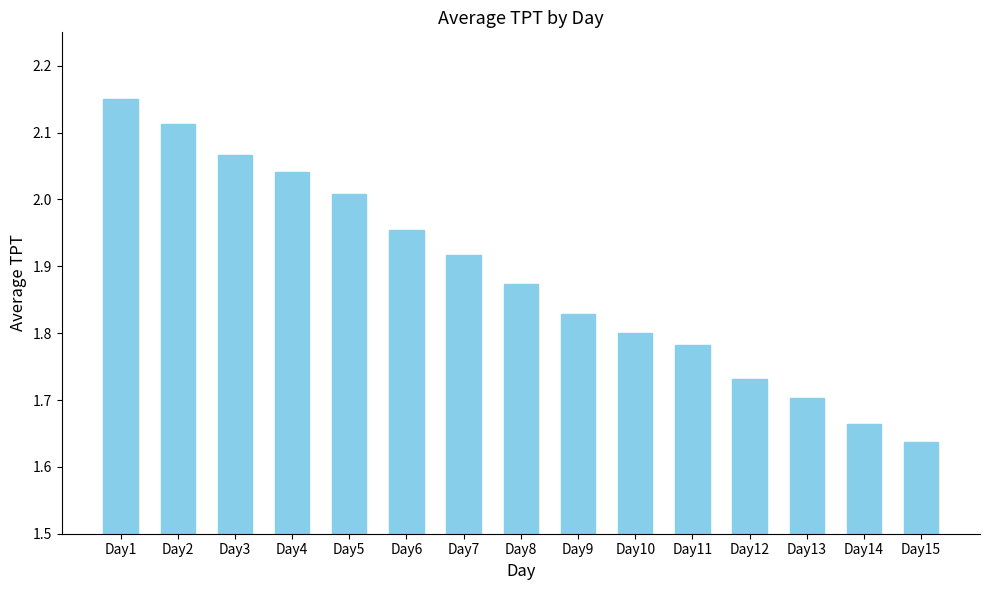

Which label corresponds to the largest value in the chart?

Day1